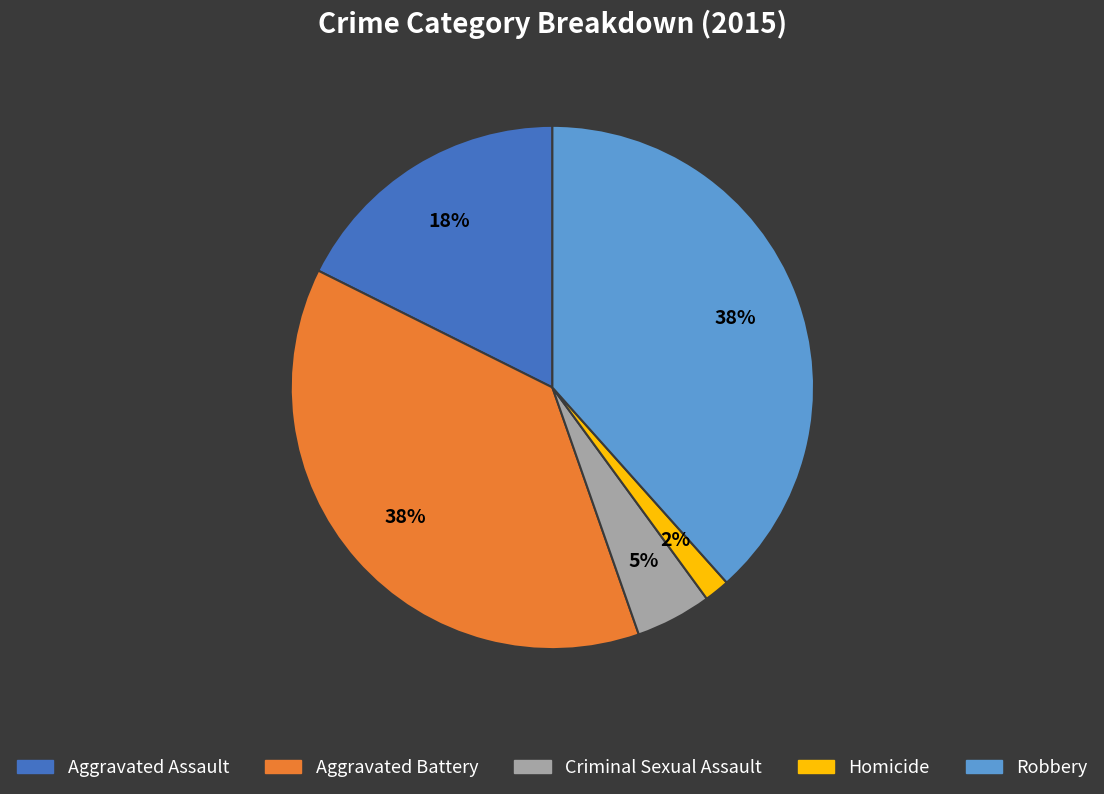

To the nearest percent, what is the average slice percentage?

20%